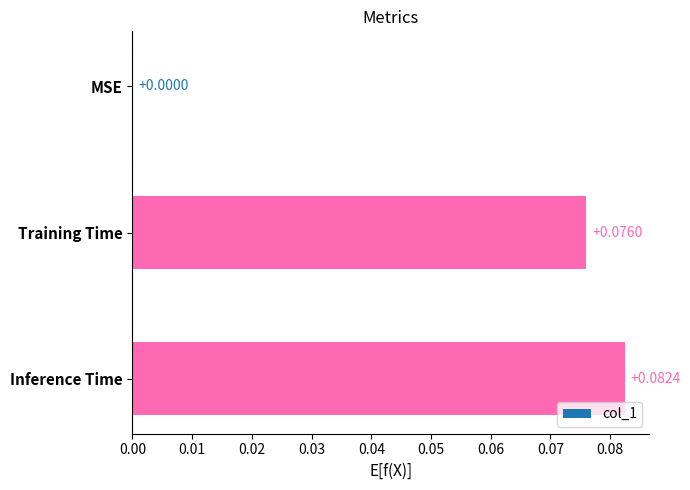

How many values exceed 0?

2